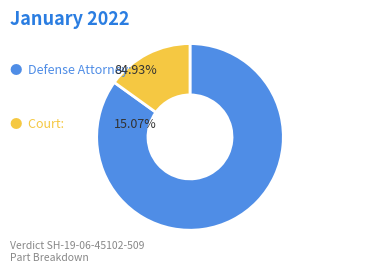

Is there a majority slice in this chart?

Yes